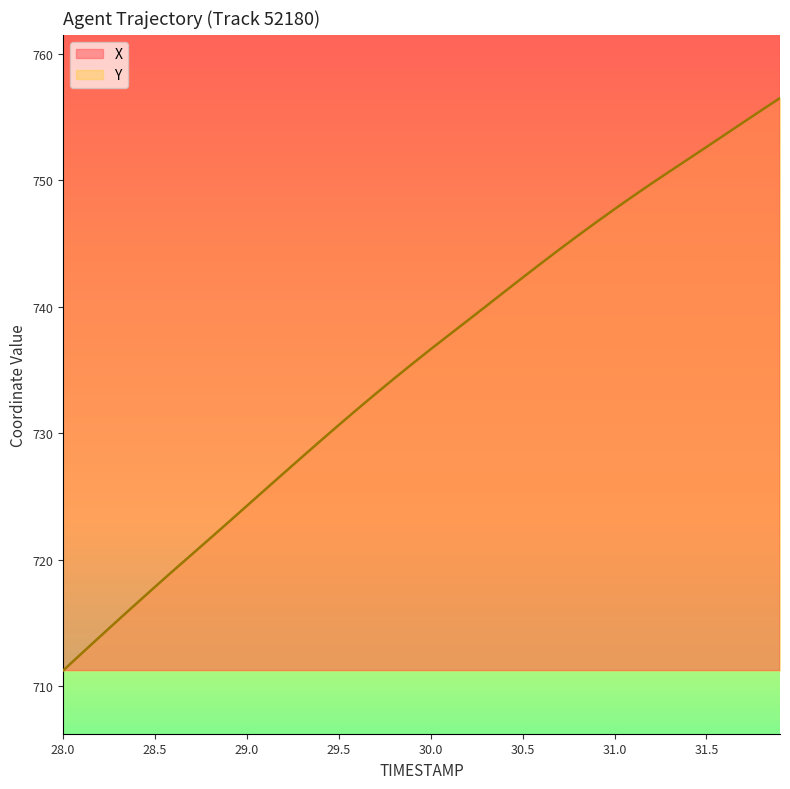

What is the highest value of the Y series?

756.5